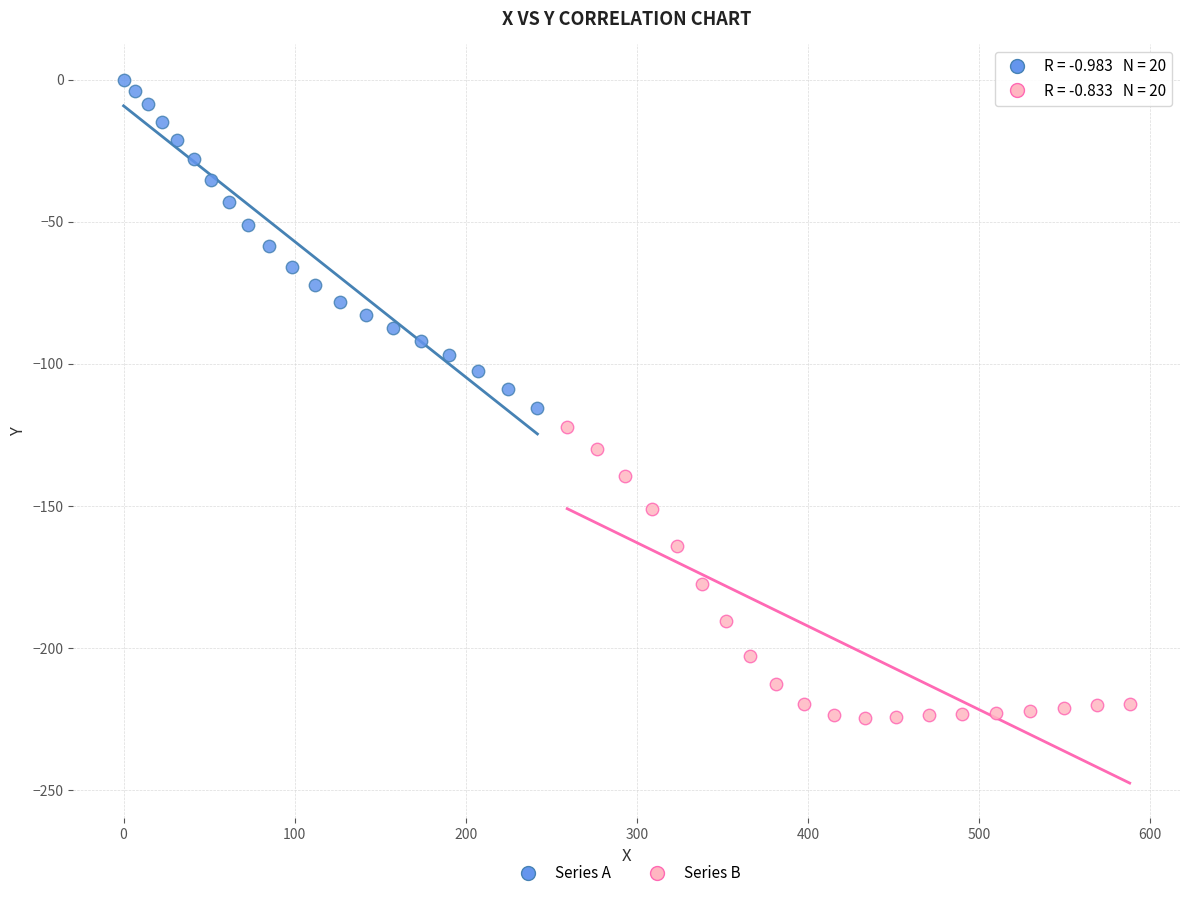

Which series contains the highest Y value?

Series A